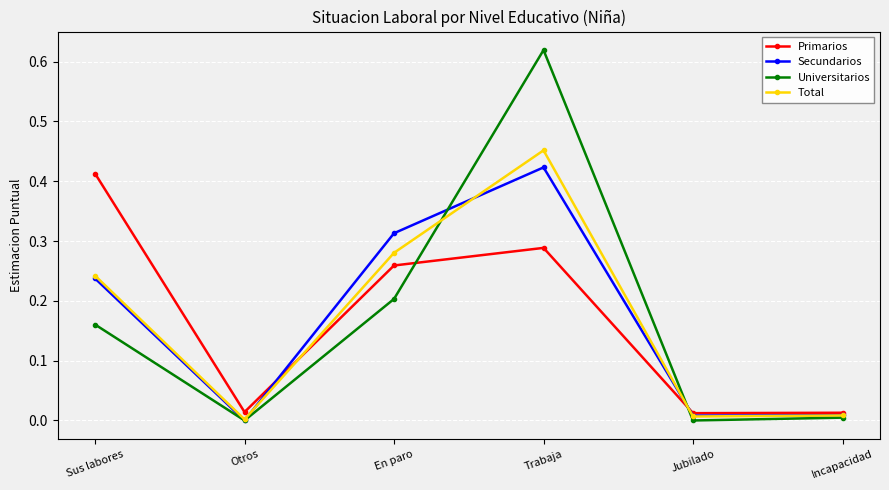

True or false: Total has a value of 0.0 at Jubilado.

True